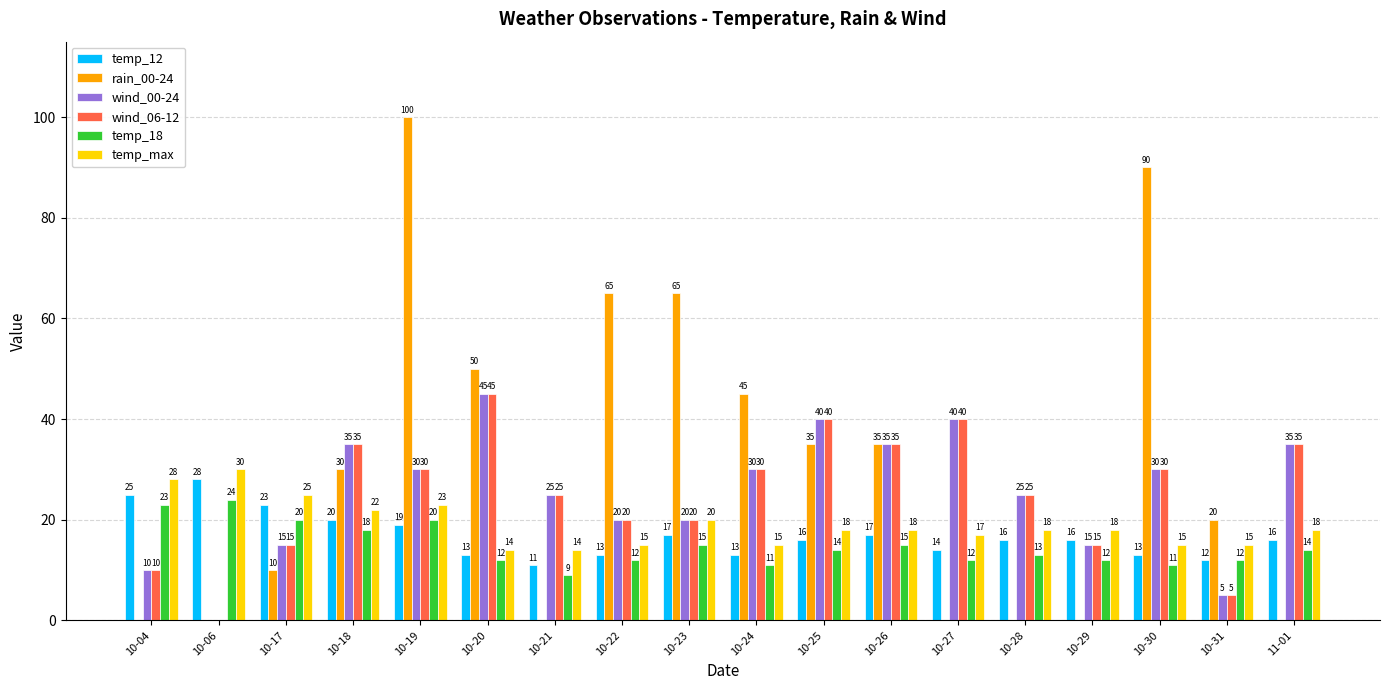

At which category is the sum across all series the highest?

10-19